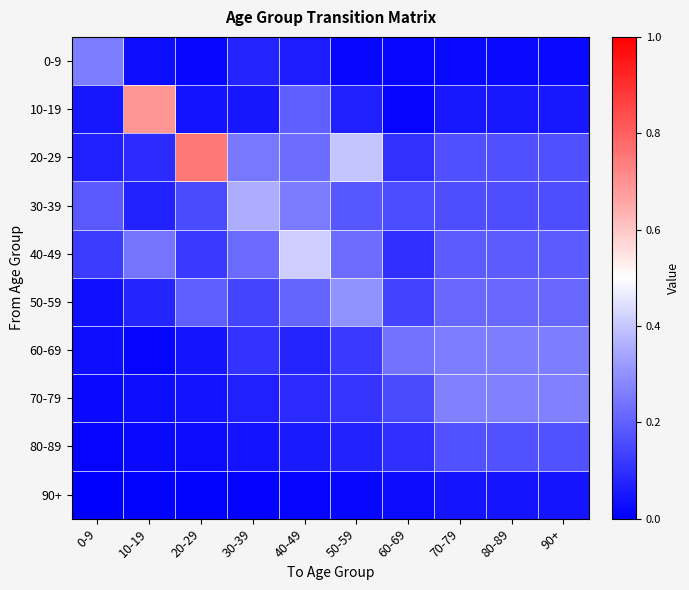

Which series has the largest total across all categories?

20-29